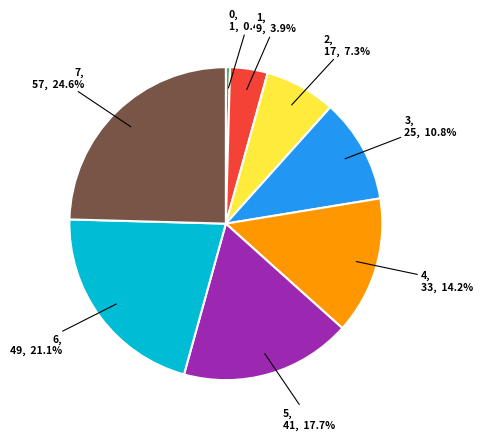

Is there any slice that represents more than half of the pie?

No